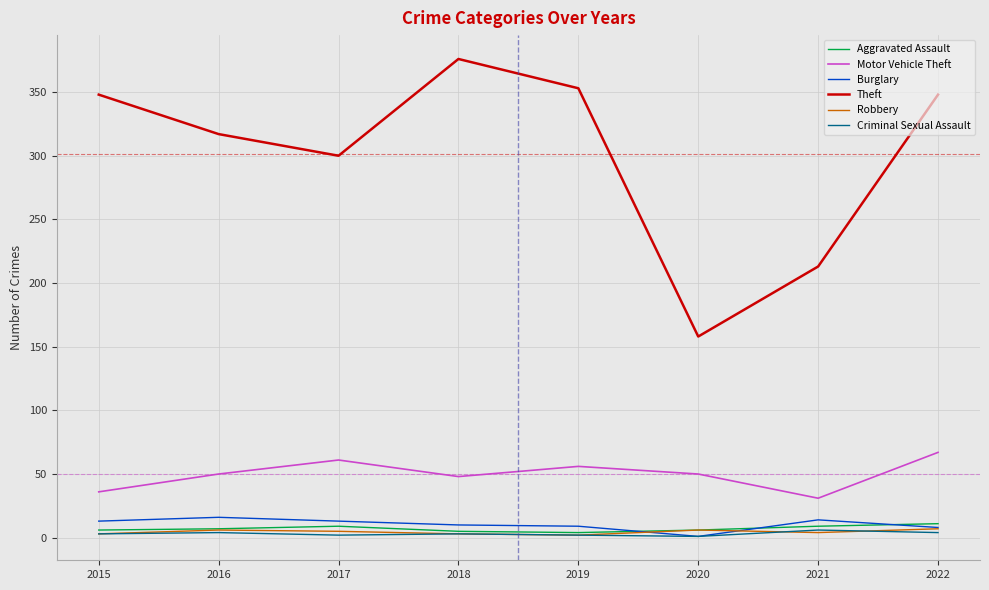

True or false: Criminal Sexual Assault and Theft intersect in this chart.

False